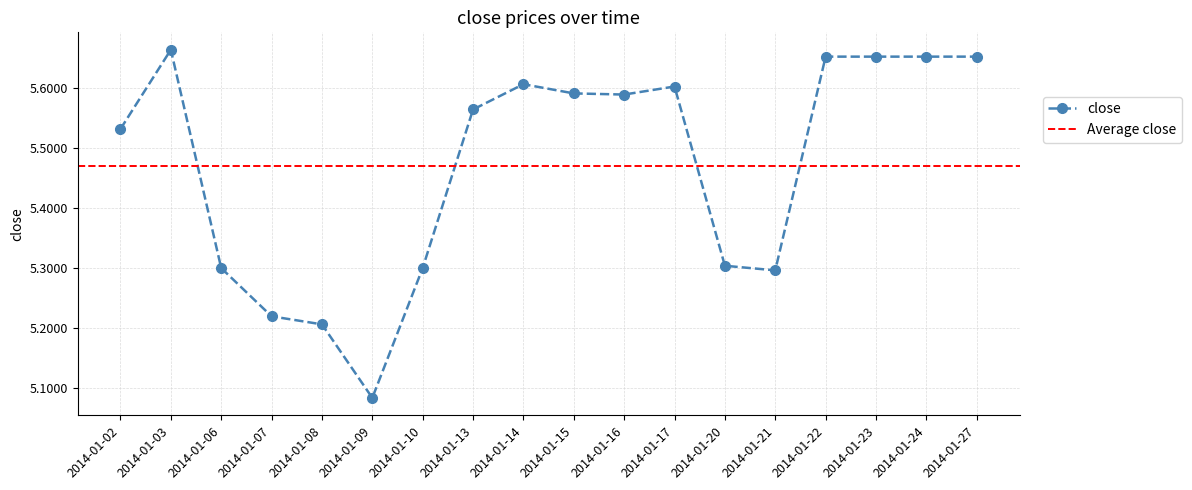

What is the value of the 16th point from the left?

5.7